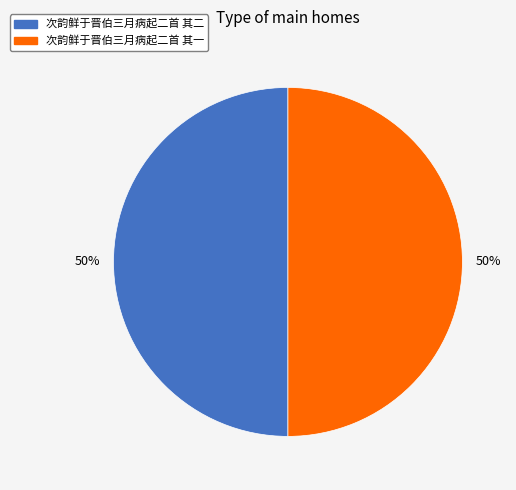

Is the sum of 次韵鲜于晋伯三月病起二首 其一 and 次韵鲜于晋伯三月病起二首 其二 greater than half?

Yes